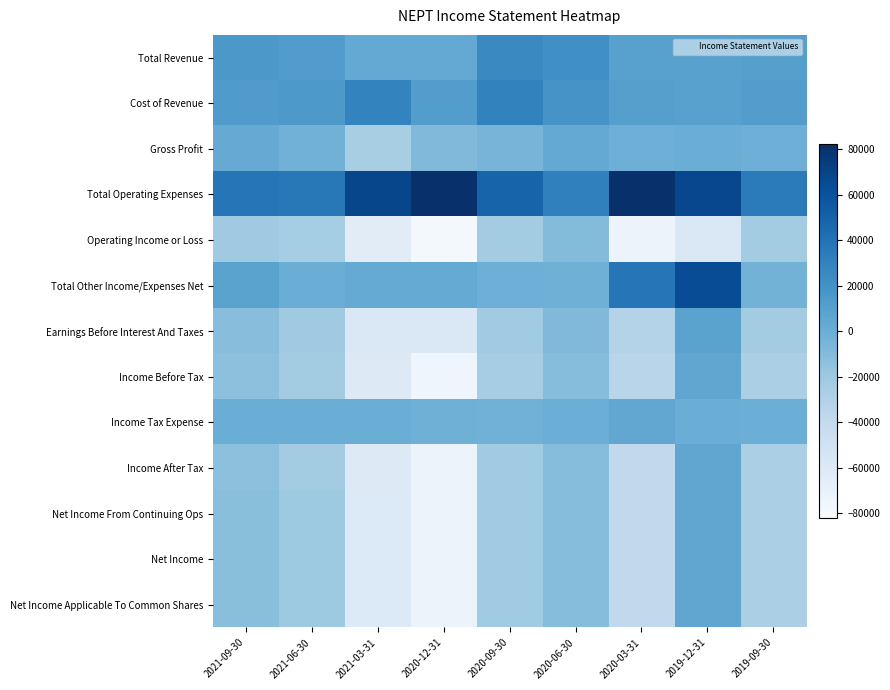

At which category is the sum across all series the highest?

2019-12-31